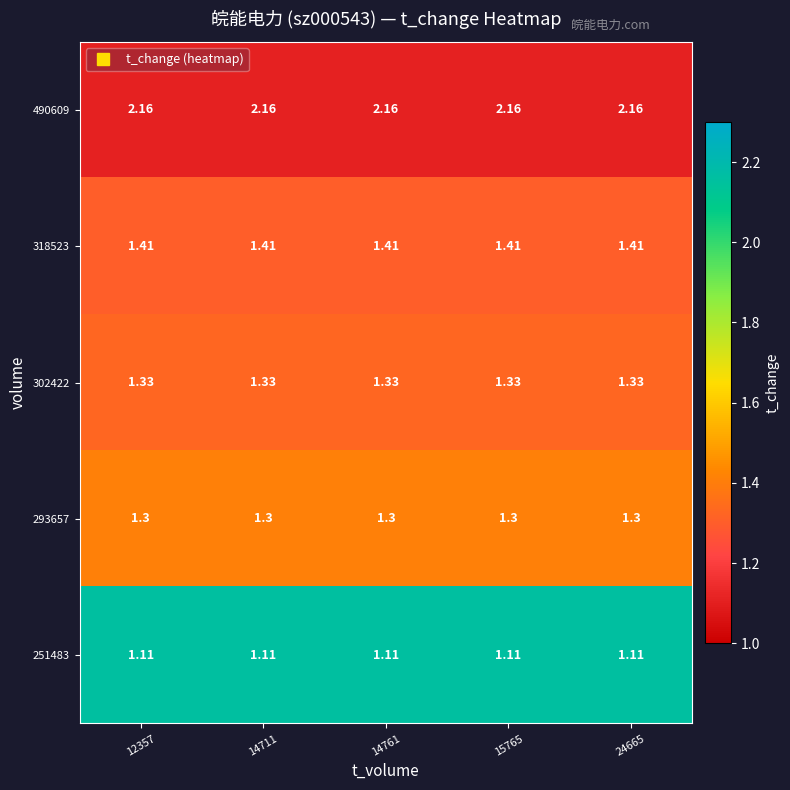

Is the value of 302422 at 14761 greater than the value of 293657 at 12357?

Yes